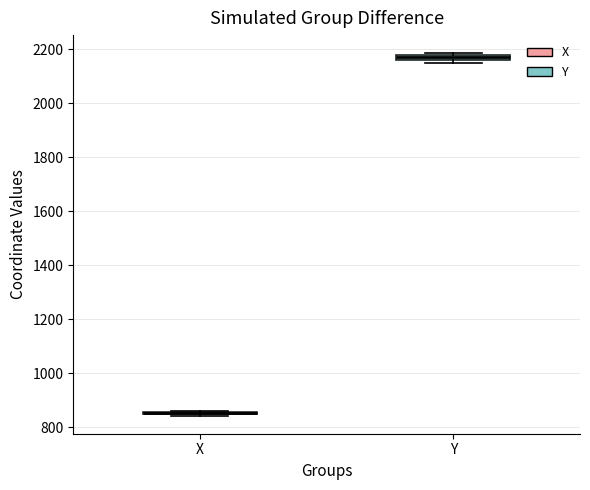

Where is the upper edge of the box for Y on the y-axis? The values are not printed on the chart, so give them approximately, as read against the axis.

2180